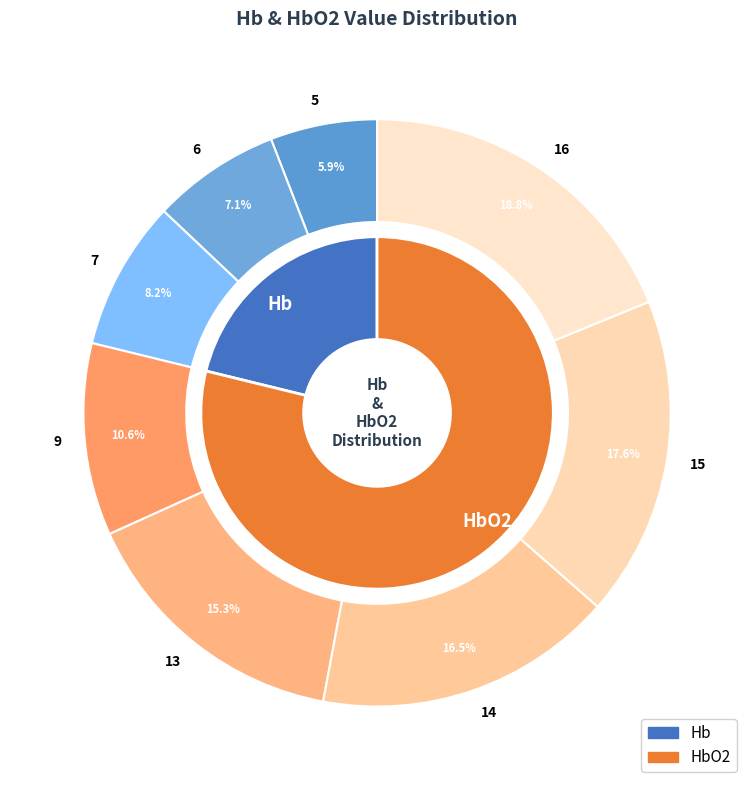

How many segments does this pie chart have?

8